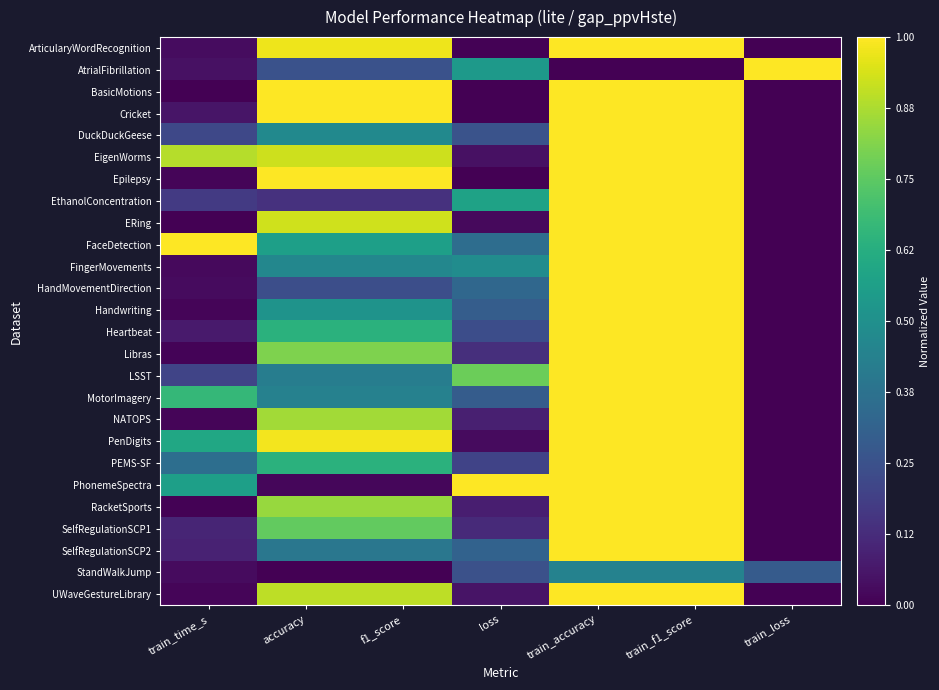

Count the number of categories in the chart.

7